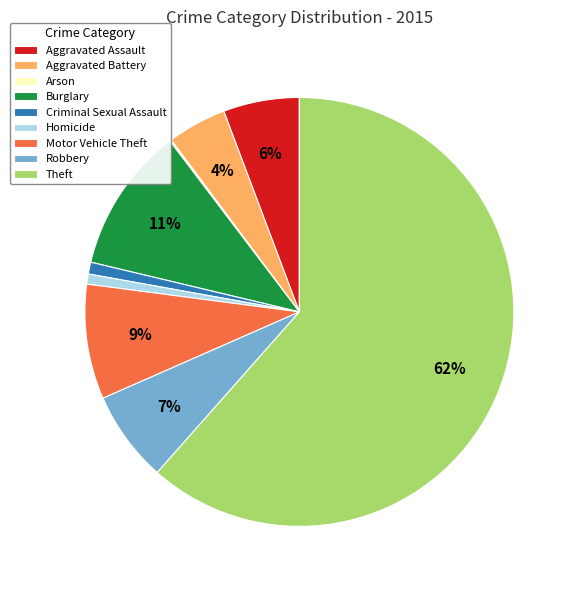

Is the sum of Robbery and Criminal Sexual Assault greater than half?

No